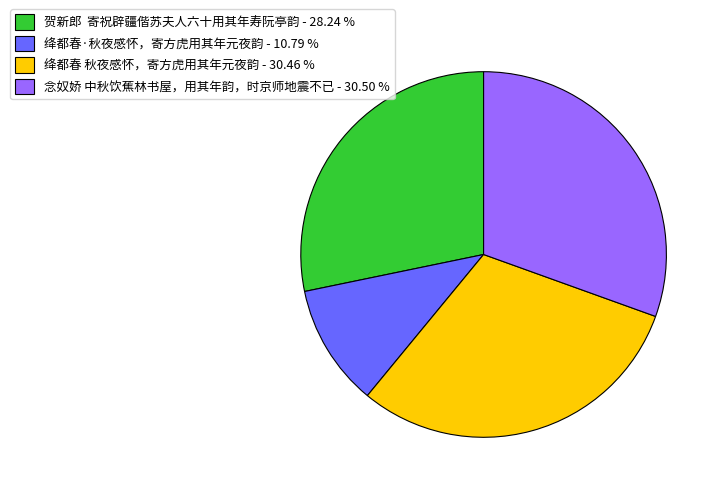

Which has a higher value, 绛都春·秋夜感怀，寄方虎用其年元夜韵 - 10.79 % or 念奴娇 中秋饮蕉林书屋，用其年韵，时京师地震不已 - 30.50 %?

念奴娇 中秋饮蕉林书屋，用其年韵，时京师地震不已 - 30.50 %